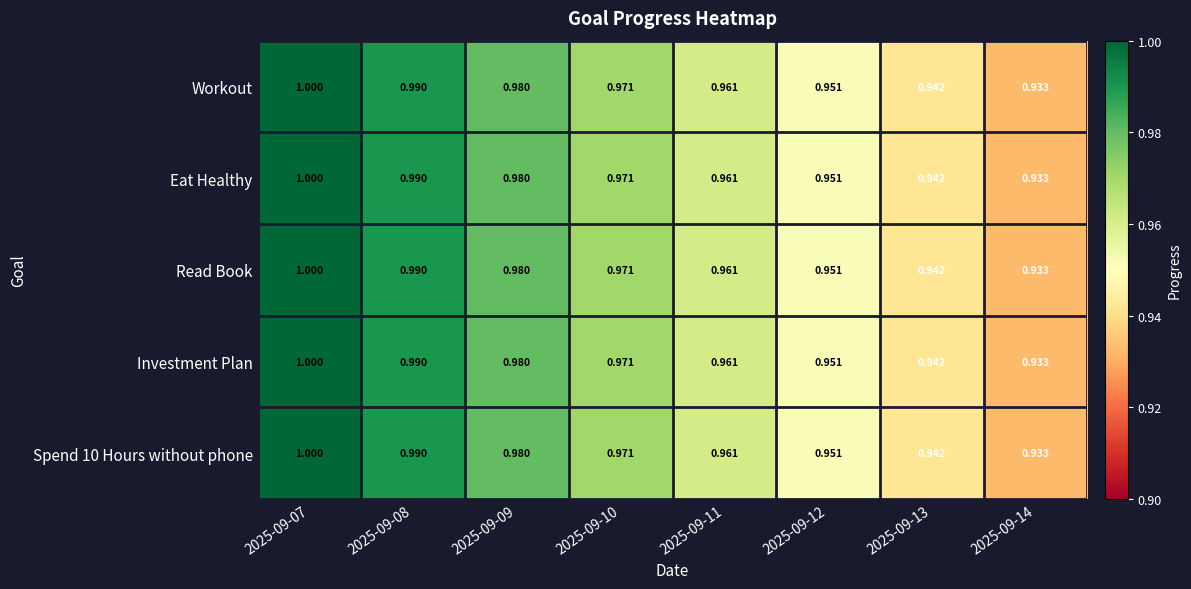

Is the value of Workout at 2025-09-07 greater than the value of Investment Plan at 2025-09-11?

Yes